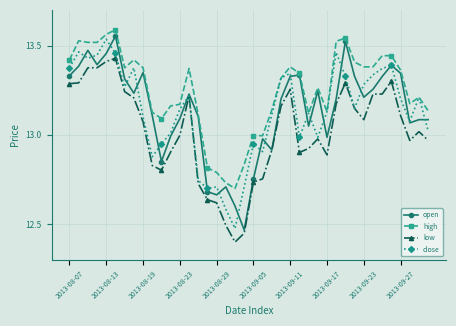

Which series has the largest total across all categories?

high